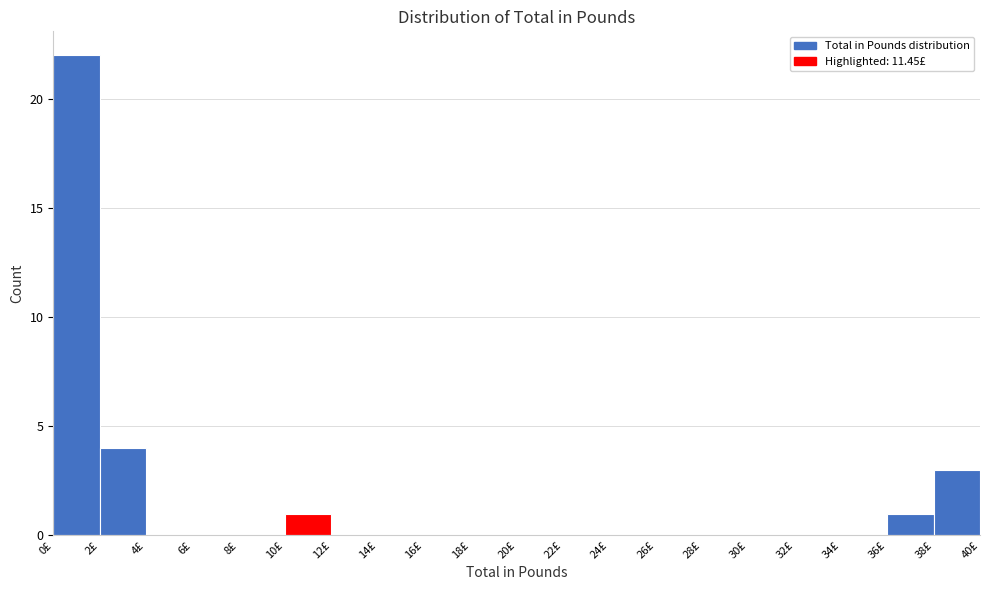

Reading left to right, list every bar in this chart as the range it spans on the x-axis followed by its height. The values are not printed on the chart, so give them approximately, as read against the axis.

0 to 2: 22
2 to 4: 4
4 to 6: 0
6 to 8: 0
8 to 10: 0
10 to 12: 1
12 to 14: 0
14 to 16: 0
16 to 18: 0
18 to 20: 0
20 to 22: 0
22 to 24: 0
24 to 26: 0
26 to 28: 0
28 to 30: 0
30 to 32: 0
32 to 34: 0
34 to 36: 0
36 to 38: 1
38 to 40: 3